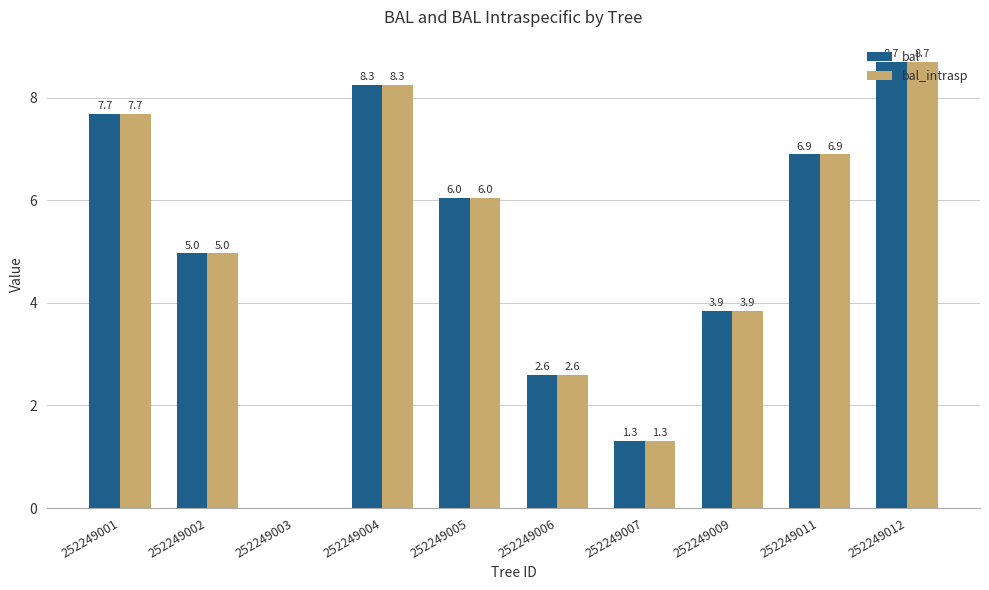

True or false: bal has a value of 6.0 at 252249005.

True